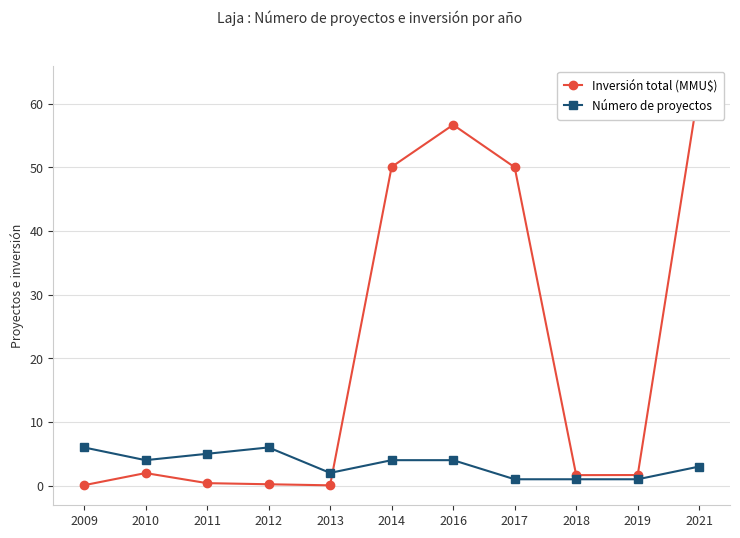

True or false: Número de proyectos and Inversión total (MMU$) cross at least once.

True